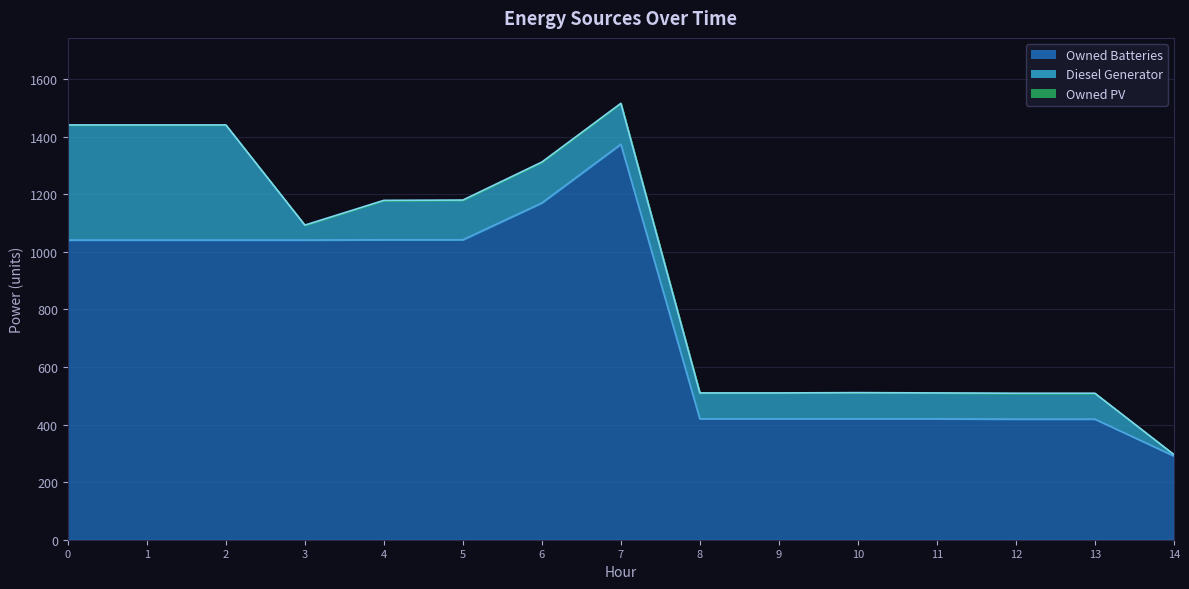

Does the chart display data point markers on the line(s)?

No